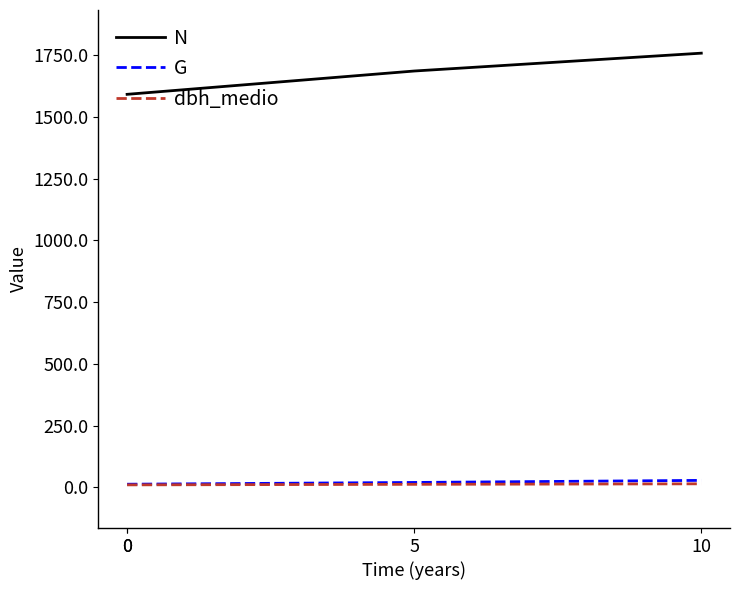

Reading left to right, list all the values displayed in this chart.

N: 1591.5	1591.5	1686.0	1758.2
G: 12.6	12.6	19.7	28.1
dbh_medio: 9.9	9.9	12.1	14.2